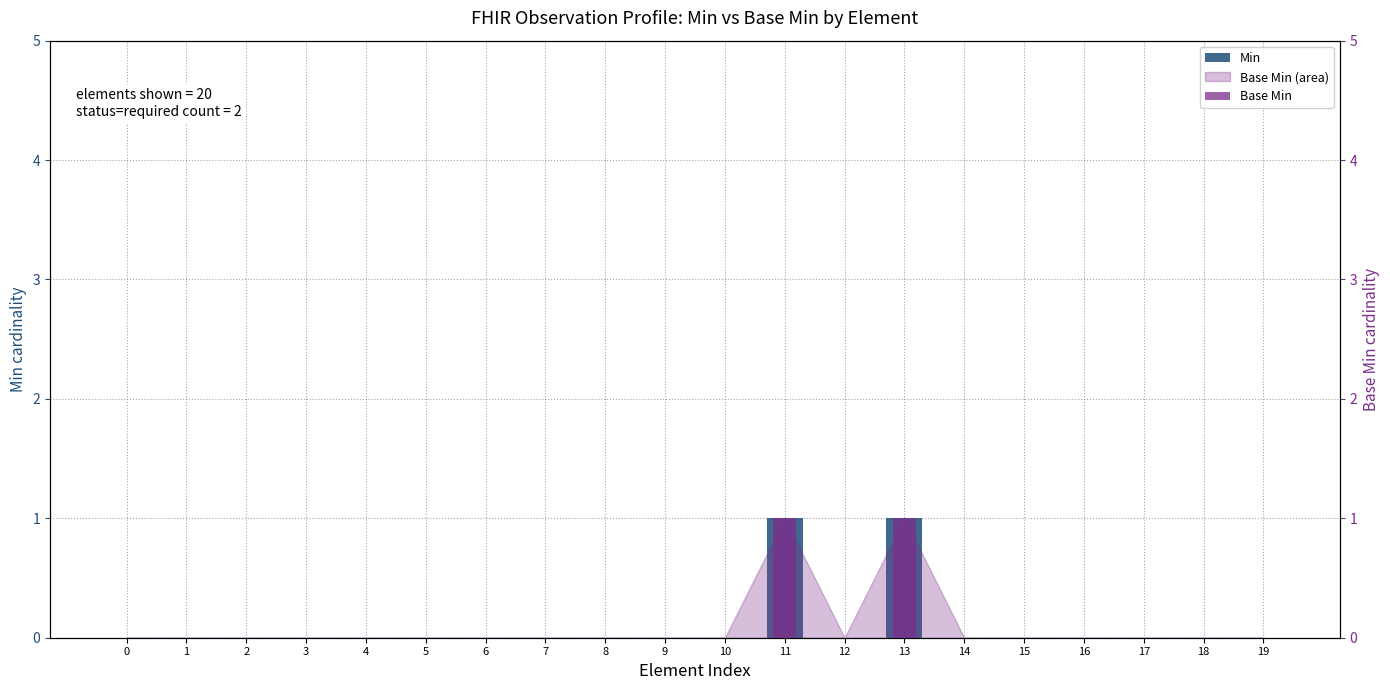

Reading left to right, list all the values displayed in this chart.

Min: 0	0	0	0	0	0	0	0	0	0	0	1	0	1	0	0	0	0	0	0
Base Min: 0	0	0	0	0	0	0	0	0	0	0	1	0	1	0	0	0	0	0	0